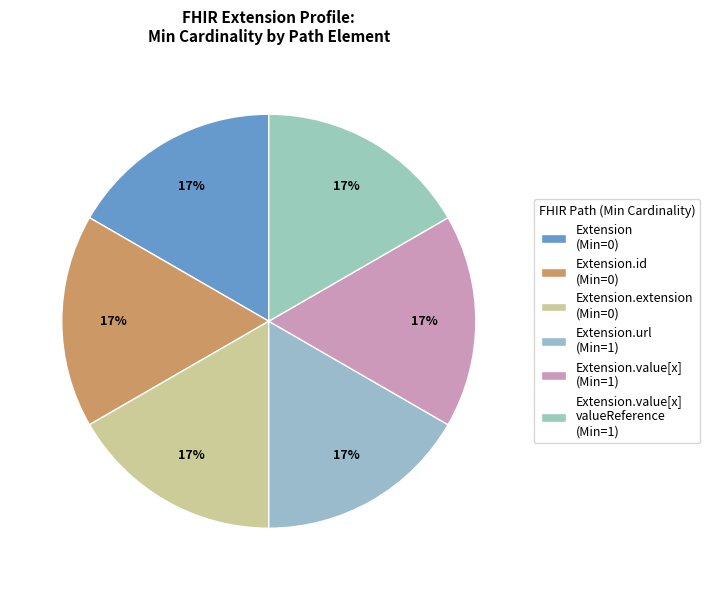

How many segments does this pie chart have?

6